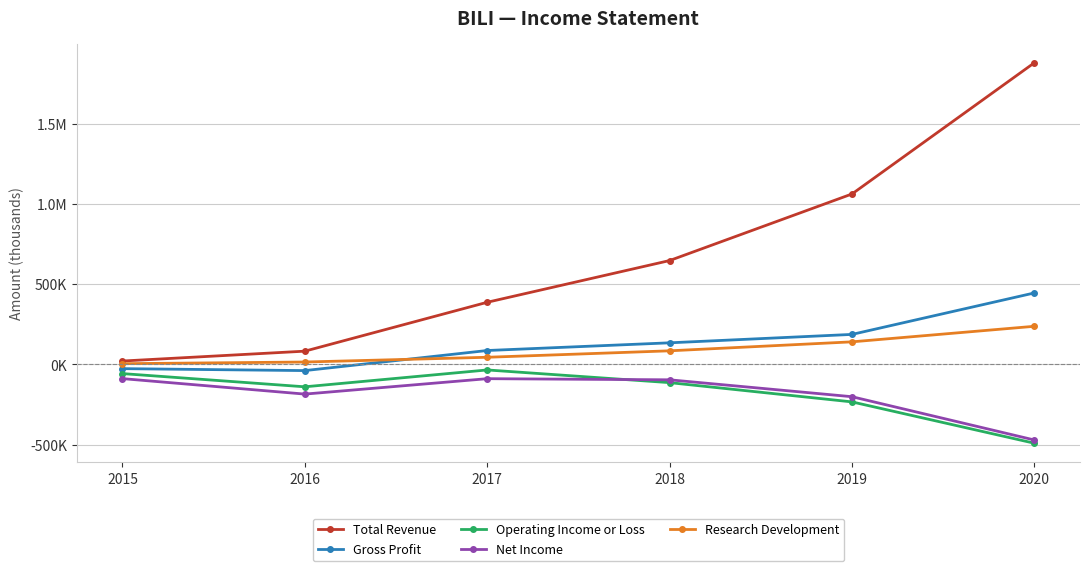

What are all the series names shown in the legend?

Total Revenue, Gross Profit, Operating Income or Loss, Net Income, Research Development